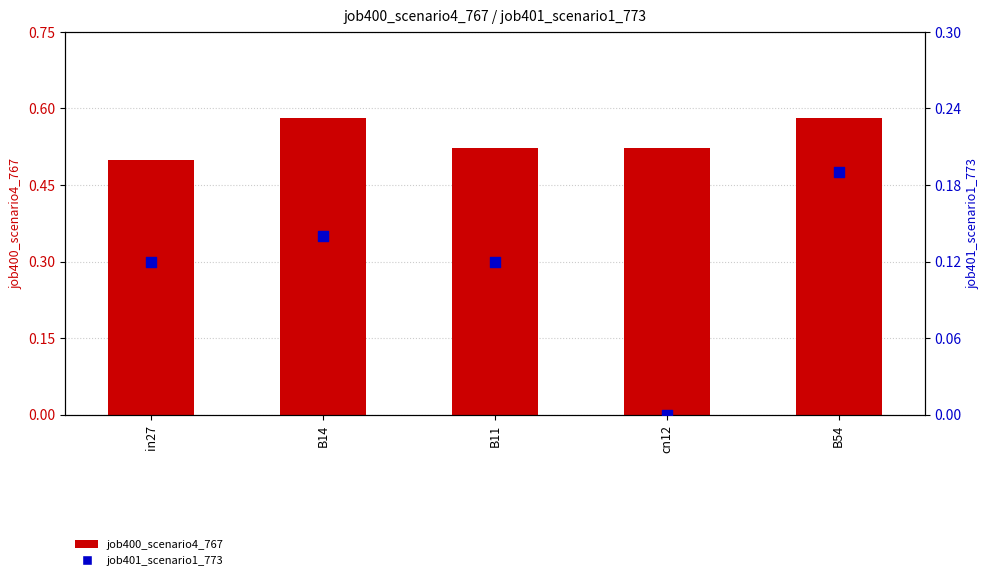

At how many categories does at least one series exceed 0?

5